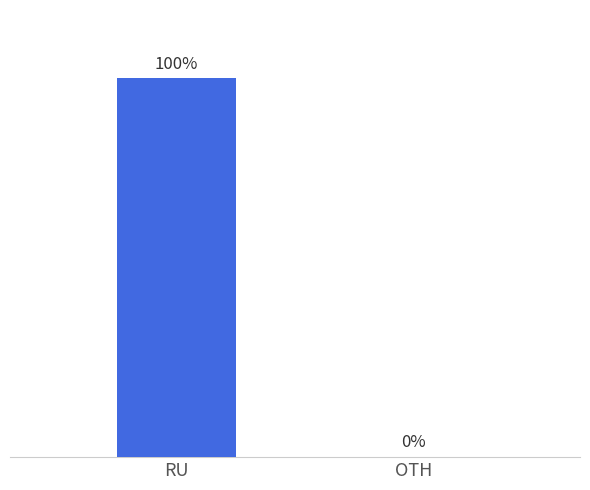

Which label corresponds to the largest value in the chart?

RU